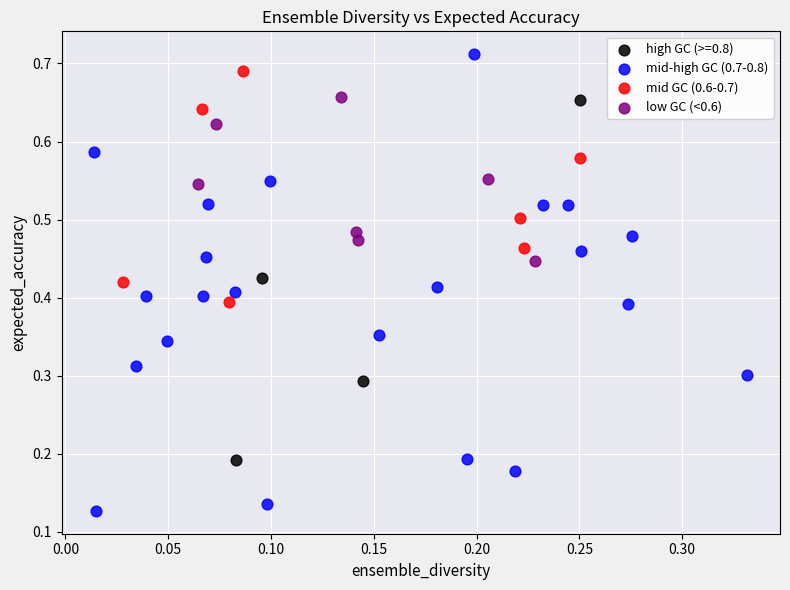

Which series has the widest spread of Y values?

mid-high GC (0.7-0.8)